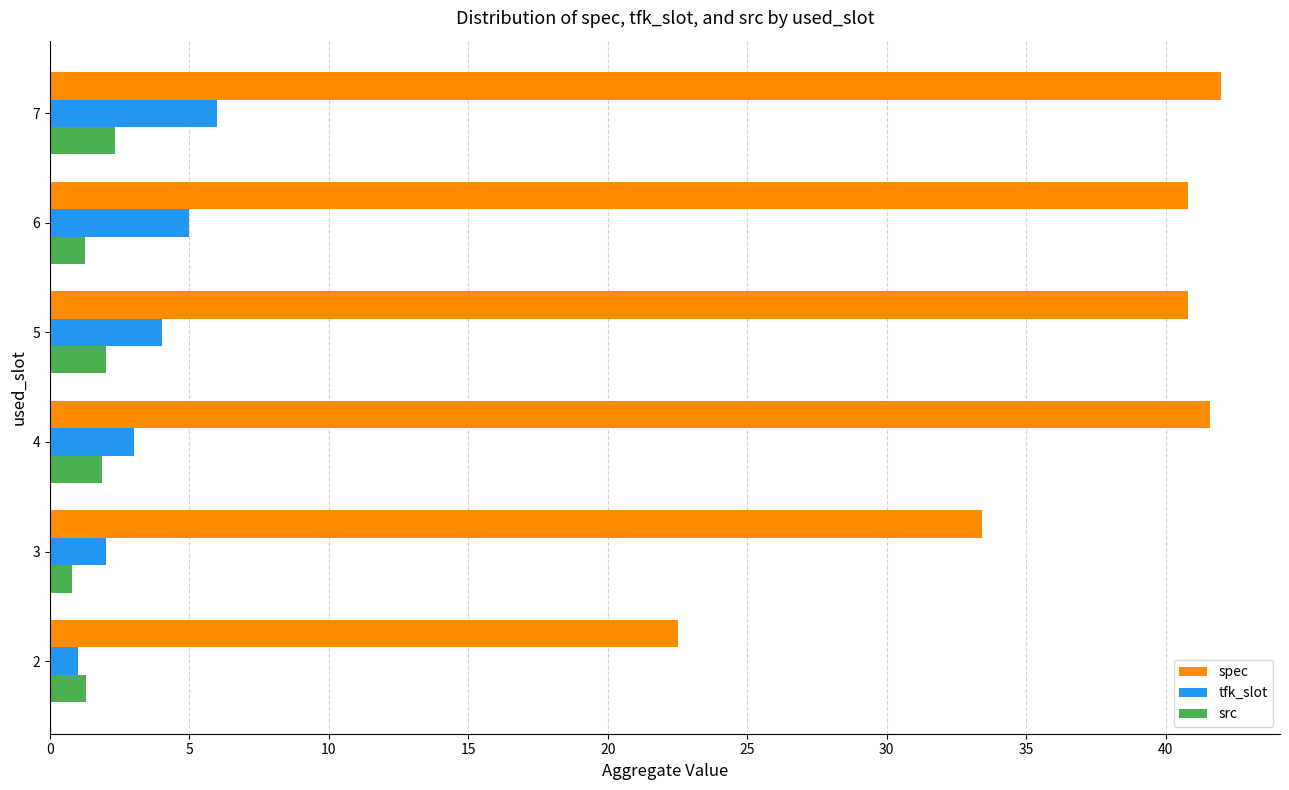

What is the maximum value for spec?

42.0